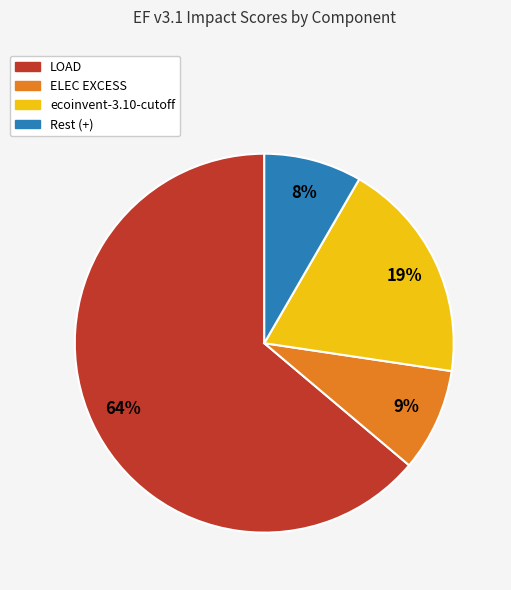

How many segments does this pie chart have?

4